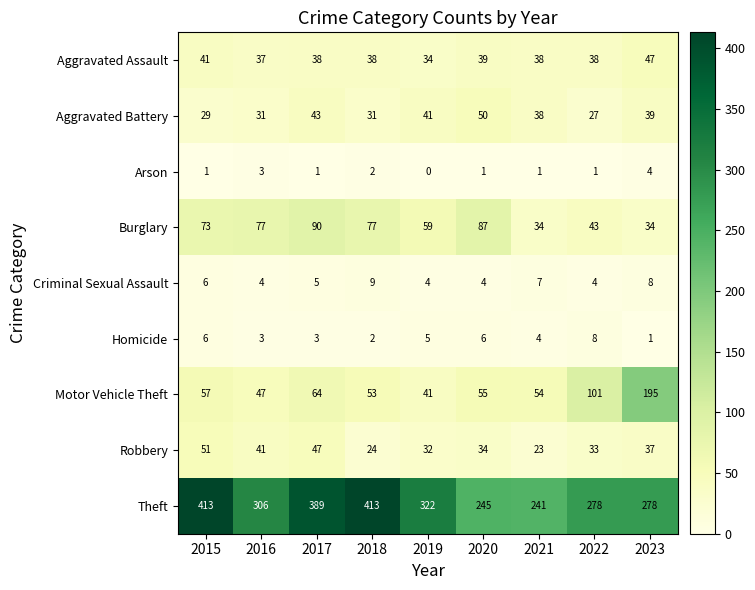

At which category does the chart reach its minimum across all series?

2019